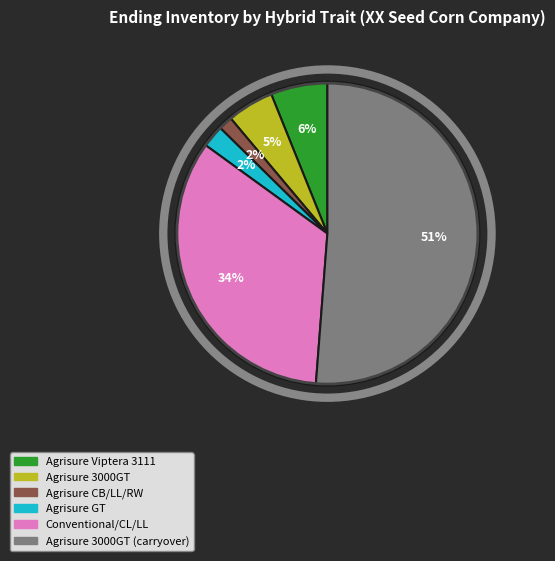

To the nearest percent, what is the average slice percentage?

17%